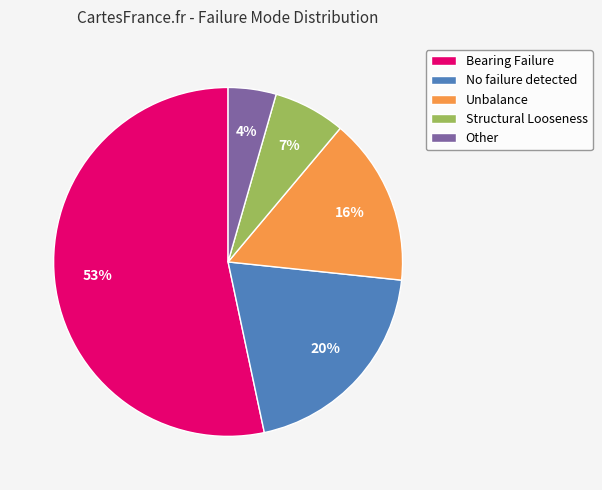

True or false: No failure detected accounts for 27% of the total.

False